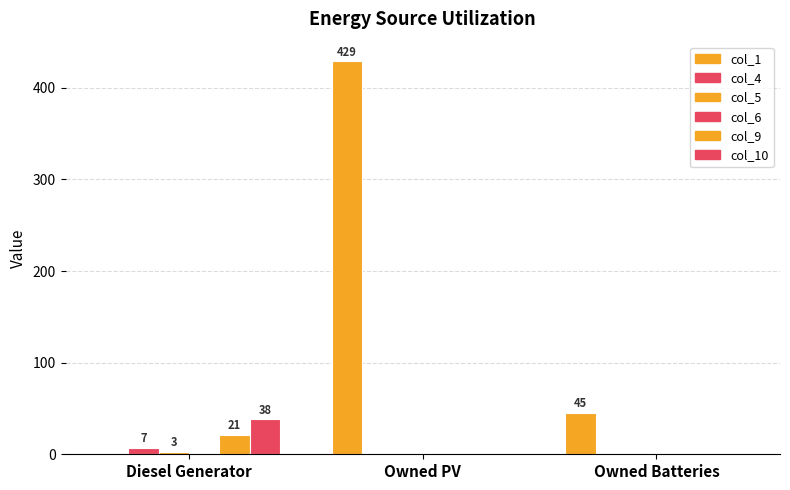

Count the number of categories in the chart.

3